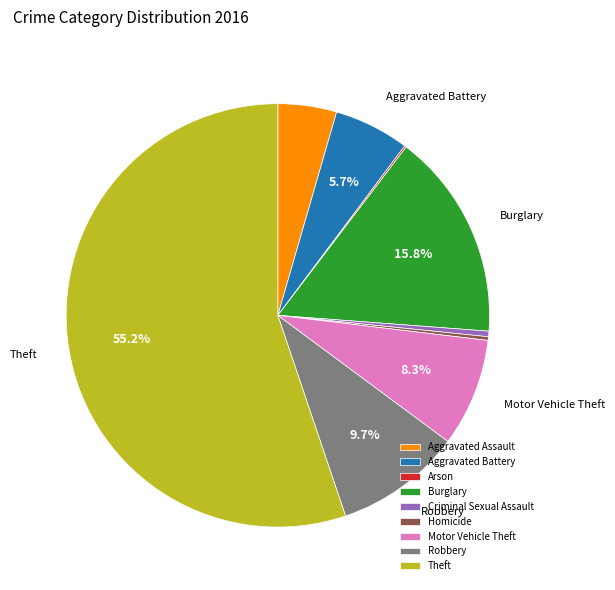

Combined, do Criminal Sexual Assault and Robbery account for over 50%?

No